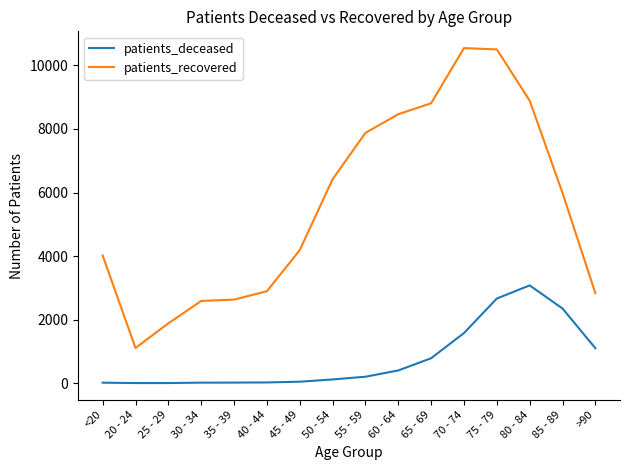

The value of patients_recovered at 65 - 69 is 8809. True or false?

True